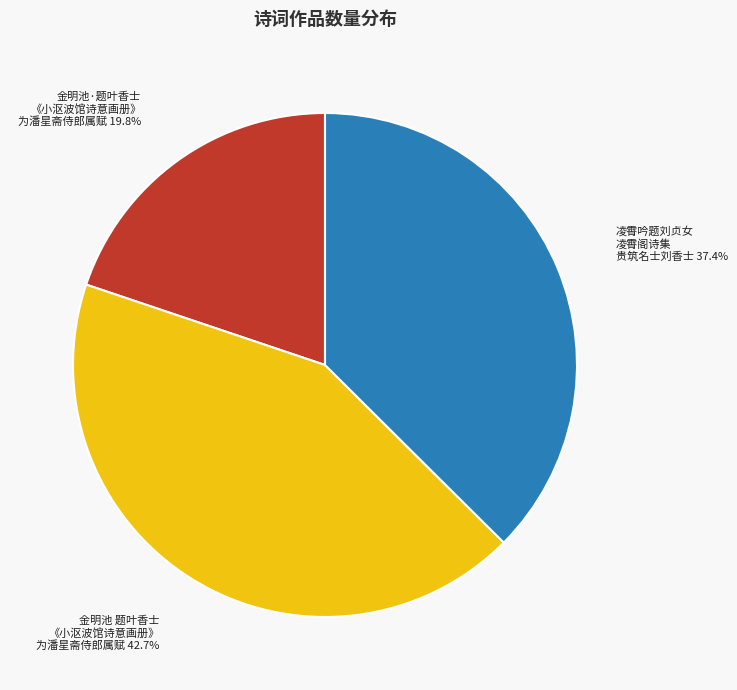

How many slices are in this pie chart?

3